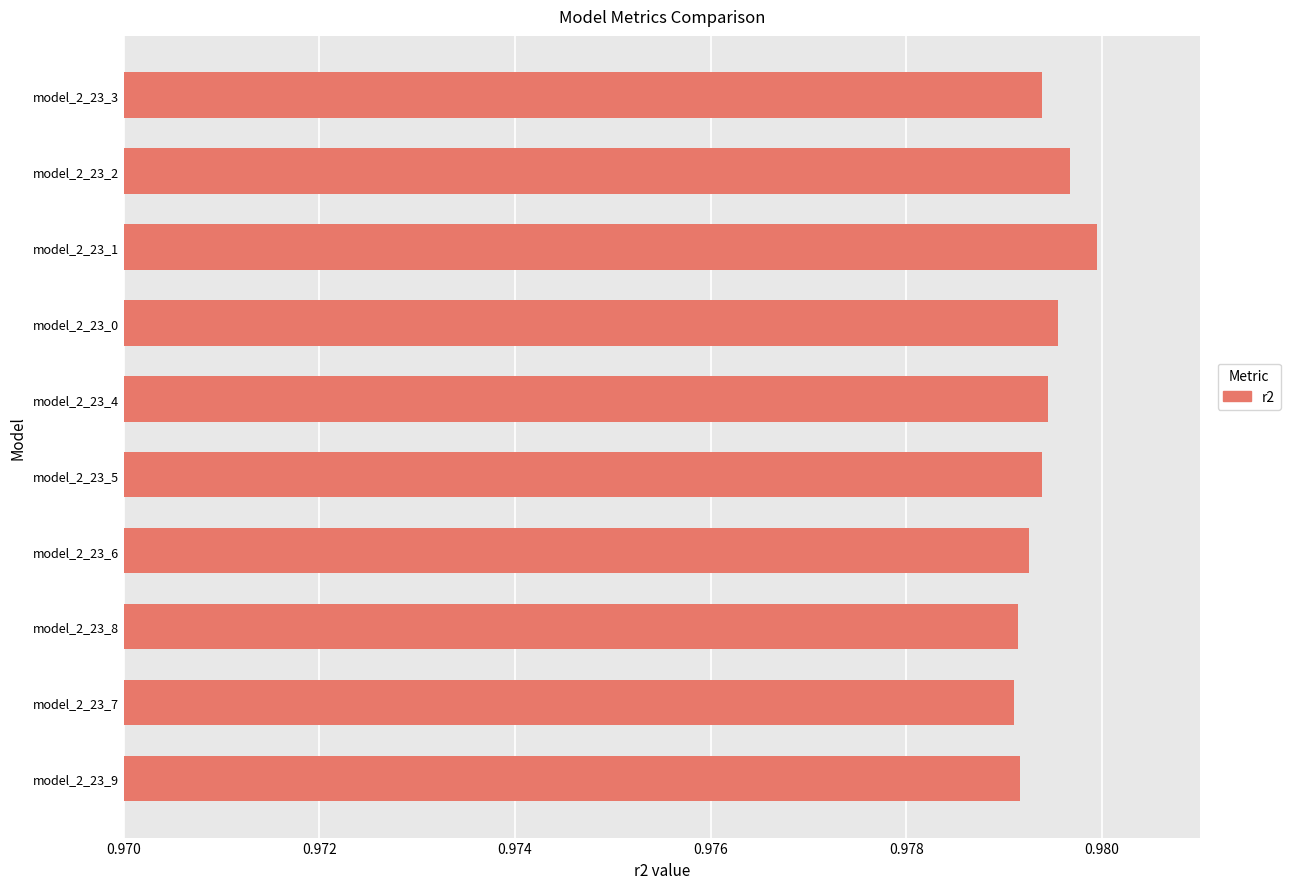

Is it true that the value at model_2_23_8 is 0.2?

False